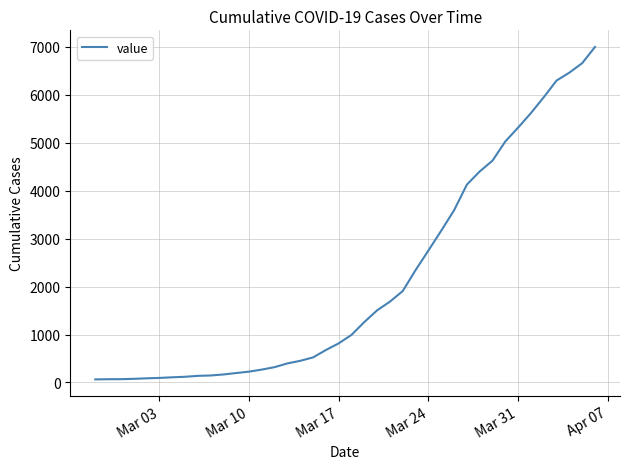

What is the difference between the maximum and minimum values?

6931